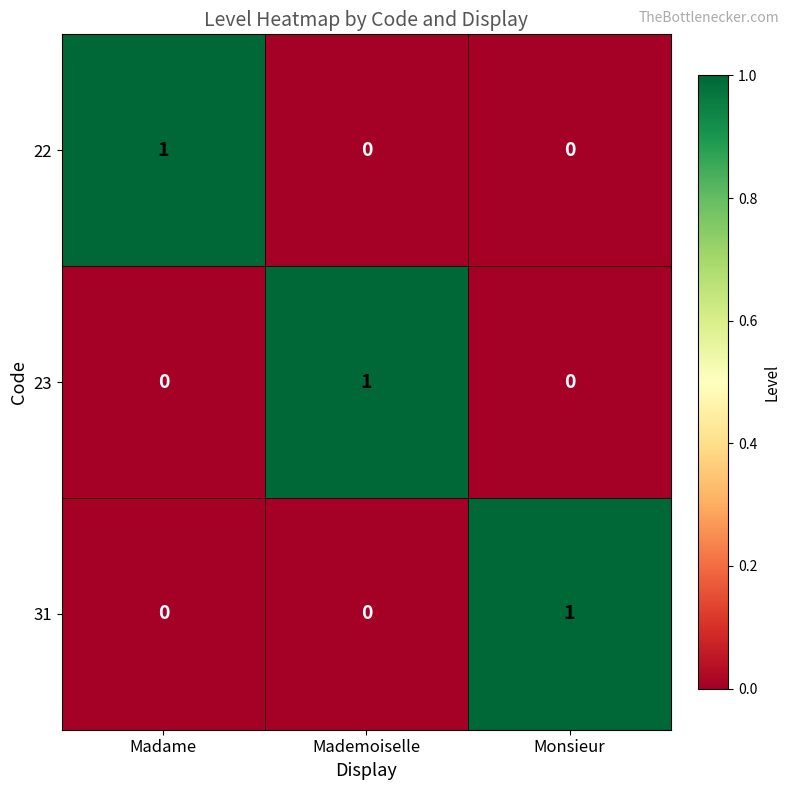

Reading left to right, what are all the values shown in this chart?

22: Madame=1	Mademoiselle=0	Monsieur=0
23: Madame=0	Mademoiselle=1	Monsieur=0
31: Madame=0	Mademoiselle=0	Monsieur=1